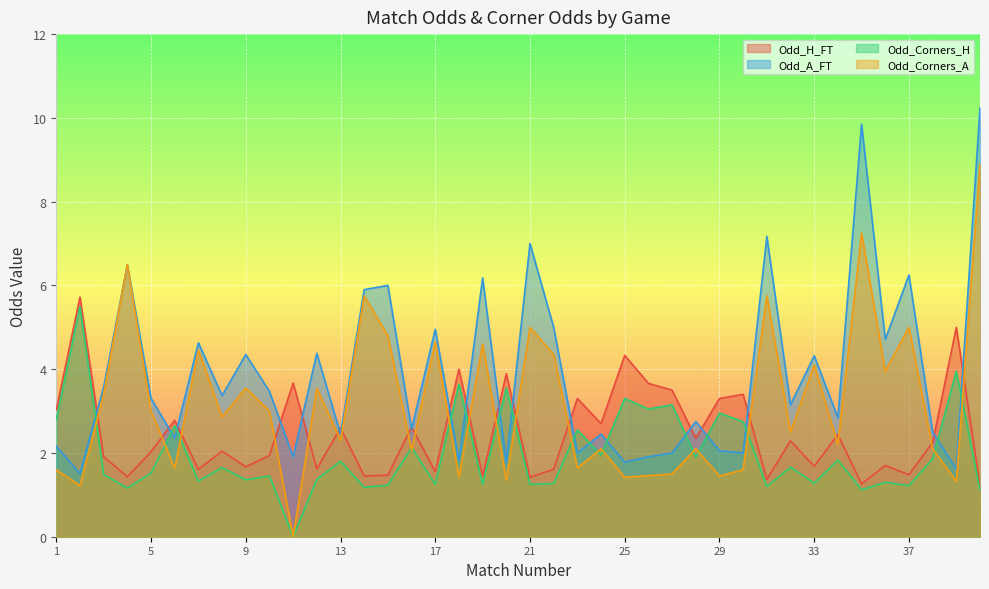

How many lines are shown in the chart?

4